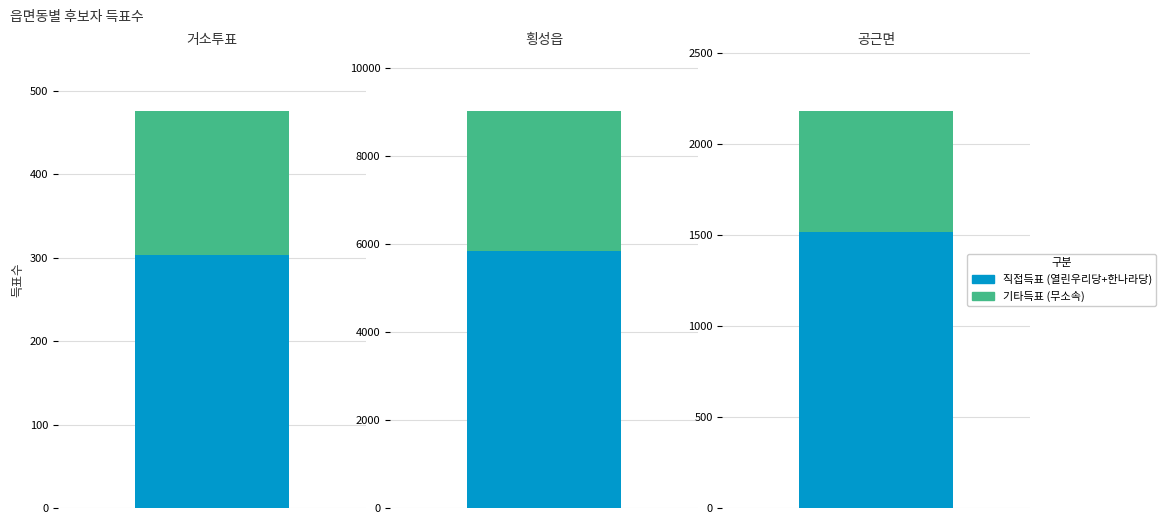

At which label does 무소속정호원 first exceed 444?

횡성읍